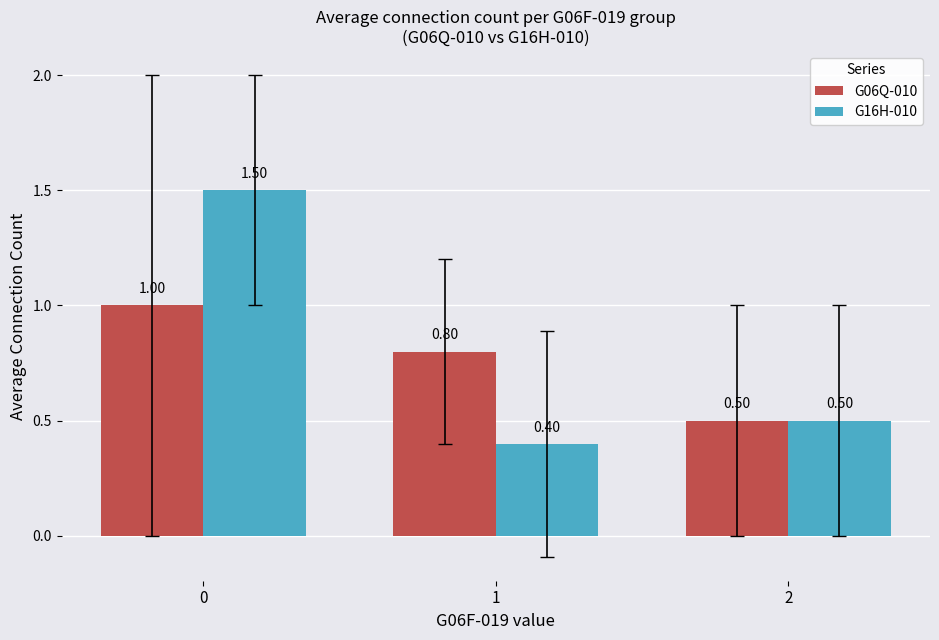

List the labels in order of G06Q-010 value, largest first.

0, 1, 2